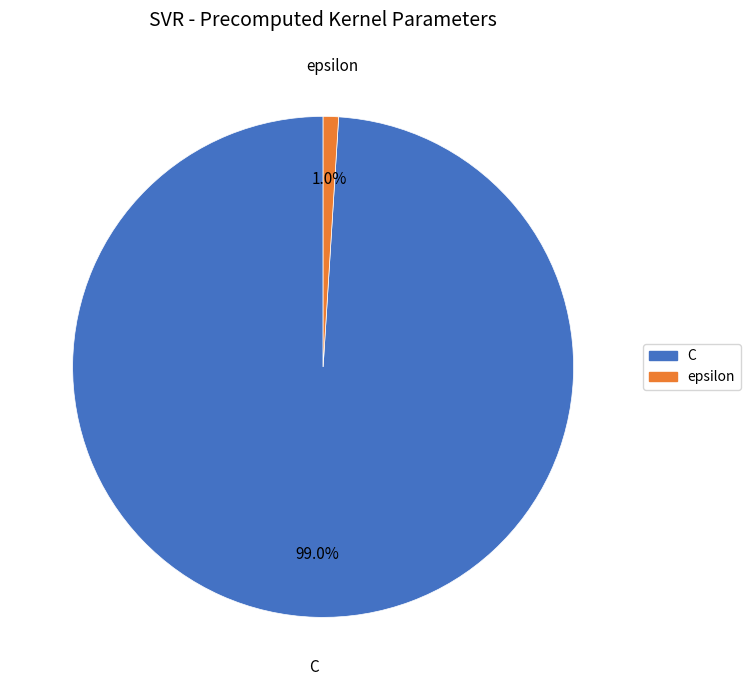

Is C the majority of the pie?

Yes